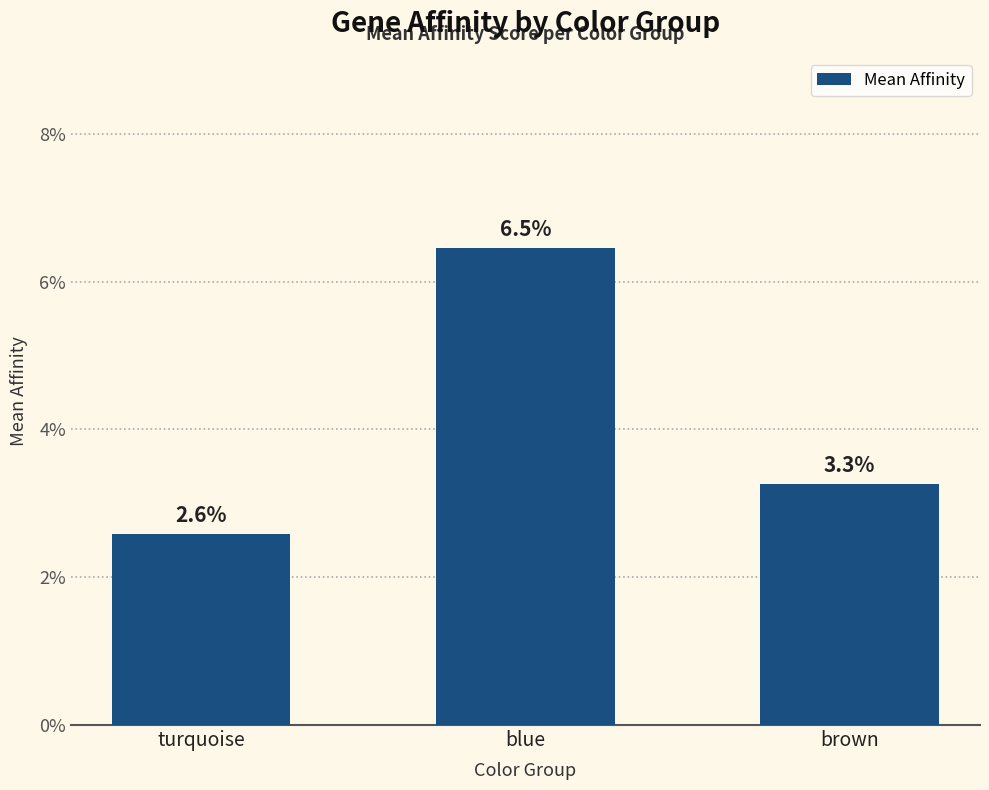

Are the bars horizontal?

No